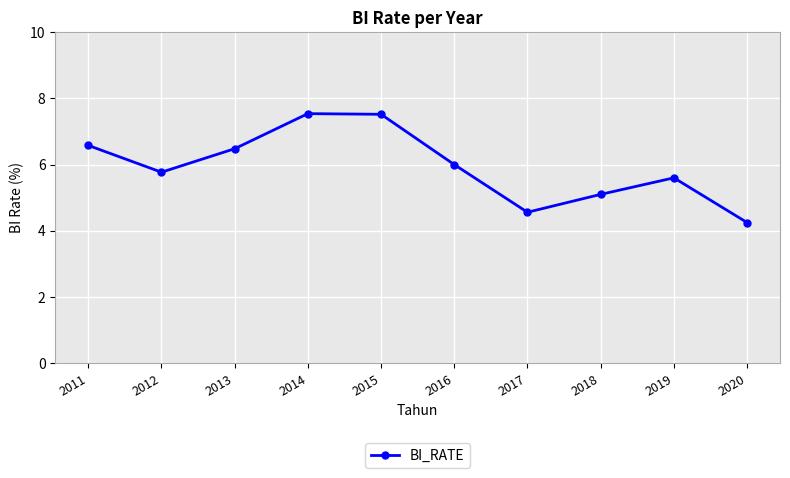

How many categories are shown in the chart?

10